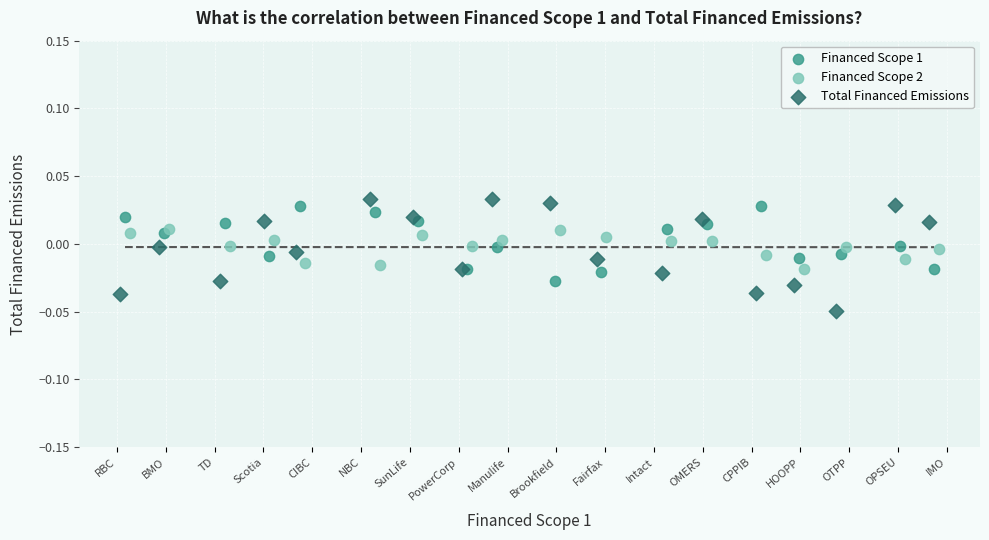

Which series reaches the minimum Y coordinate?

Total Financed Emissions